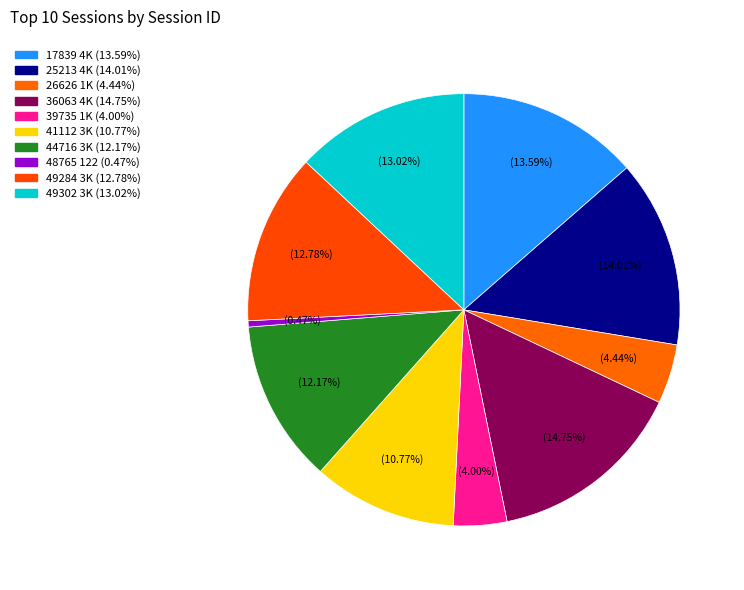

Is the sum of 49302 and 26626 greater than half?

No